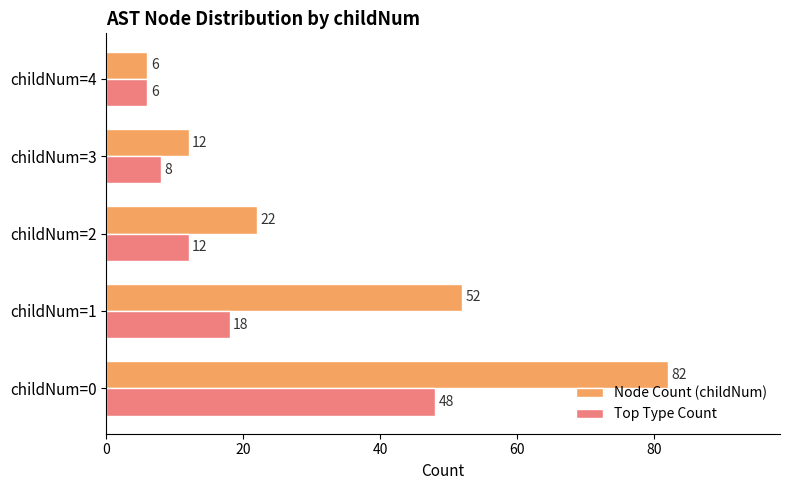

Is it true that Node Count (childNum) equals 40 at childNum=0?

False